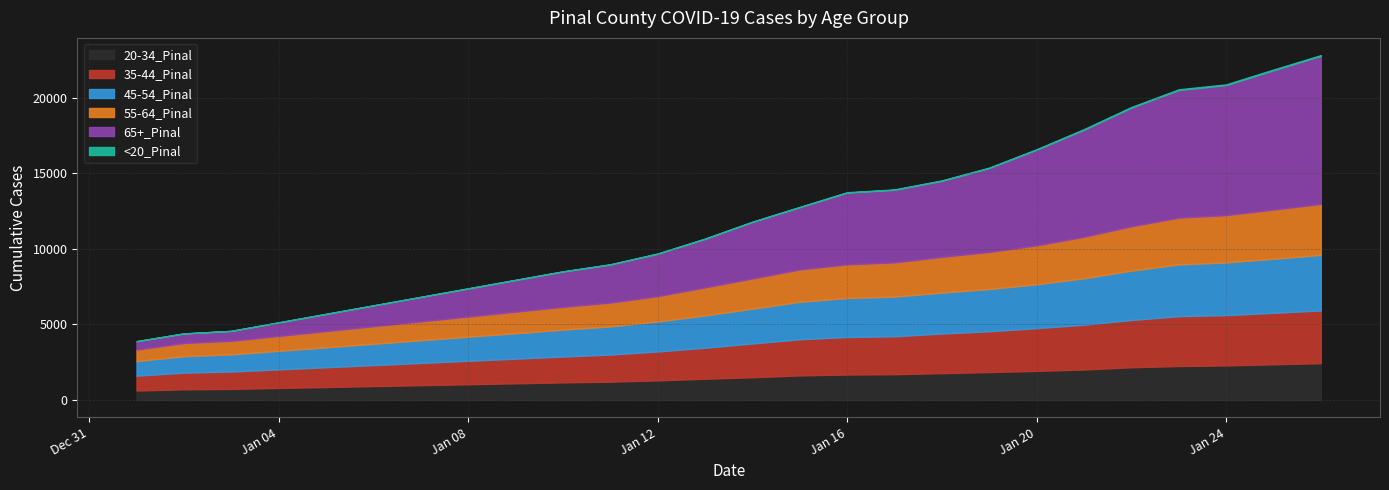

At which label does 55-64_Pinal reach its minimum?

1/1/2021